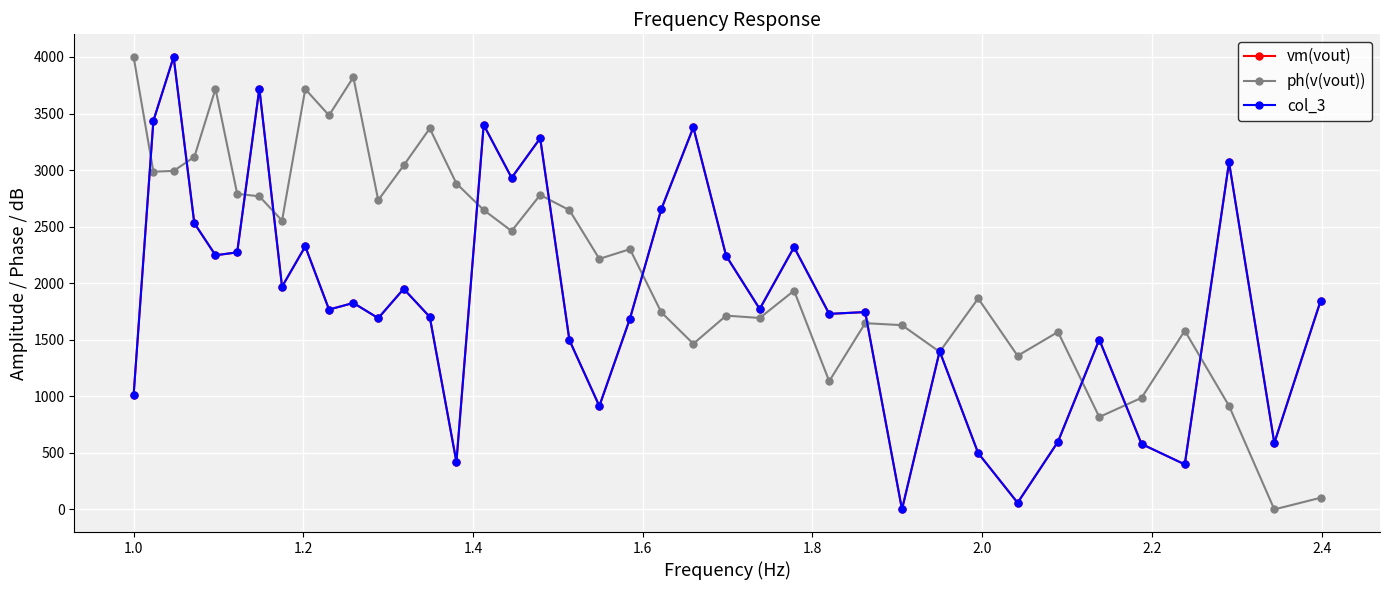

Is this an area chart (filled region under the line)?

No